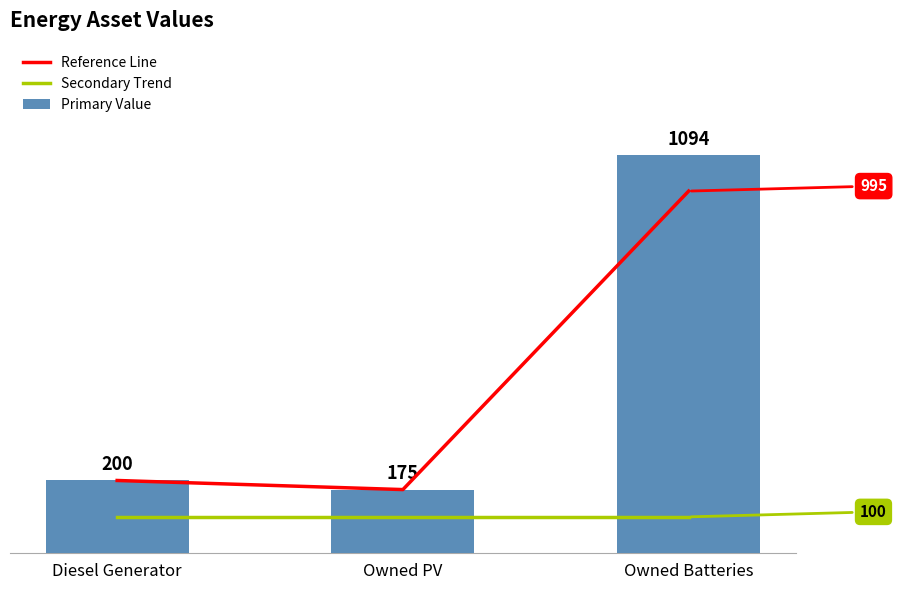

What position from the right is Owned Batteries?

1